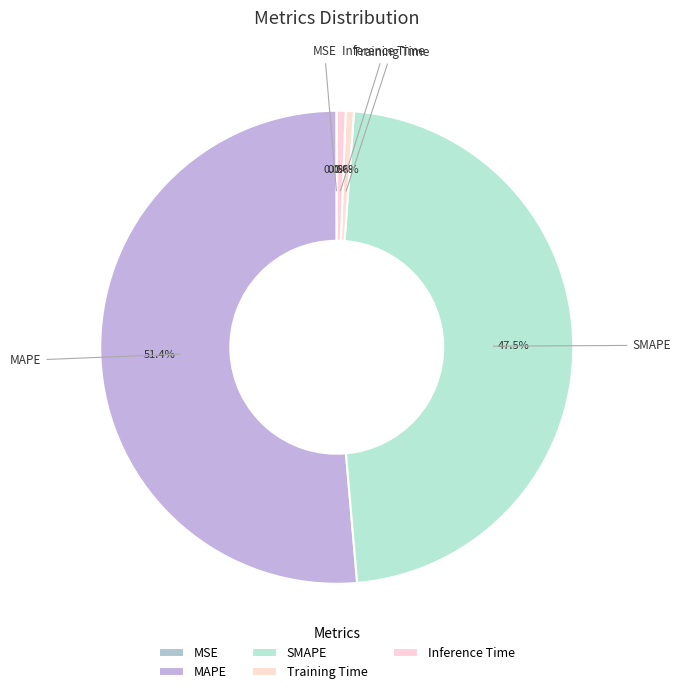

What percentage is NOT represented by SMAPE?

52.5%